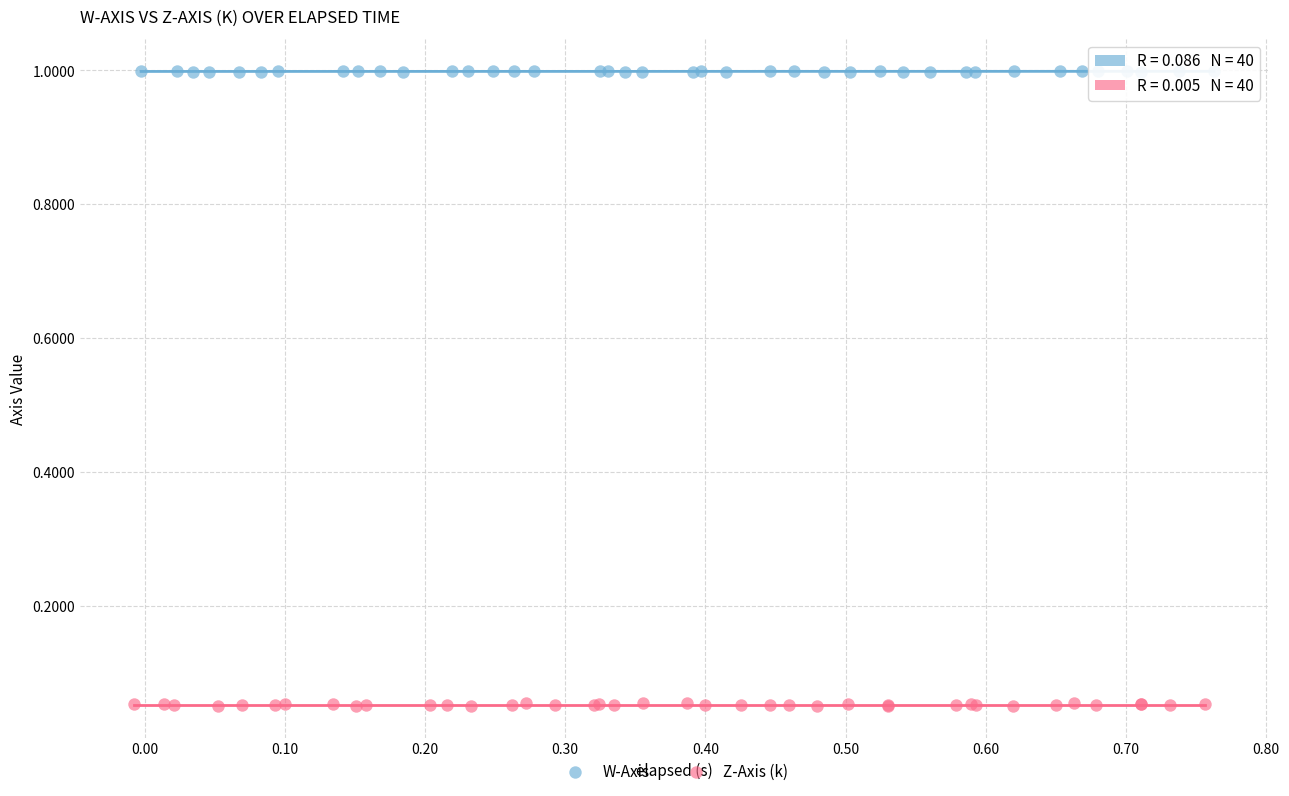

What are all the series names shown in the legend?

W-Axis, Z-Axis (k)